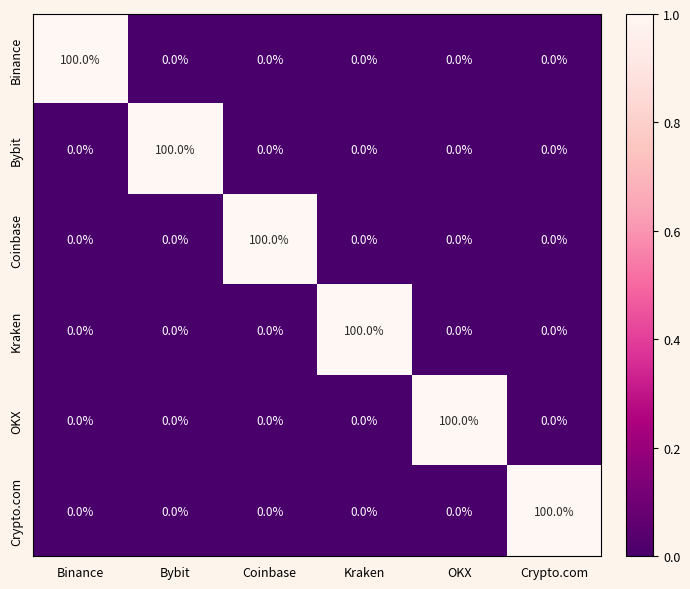

The Kraken series shows 0 at OKX. True or false?

True